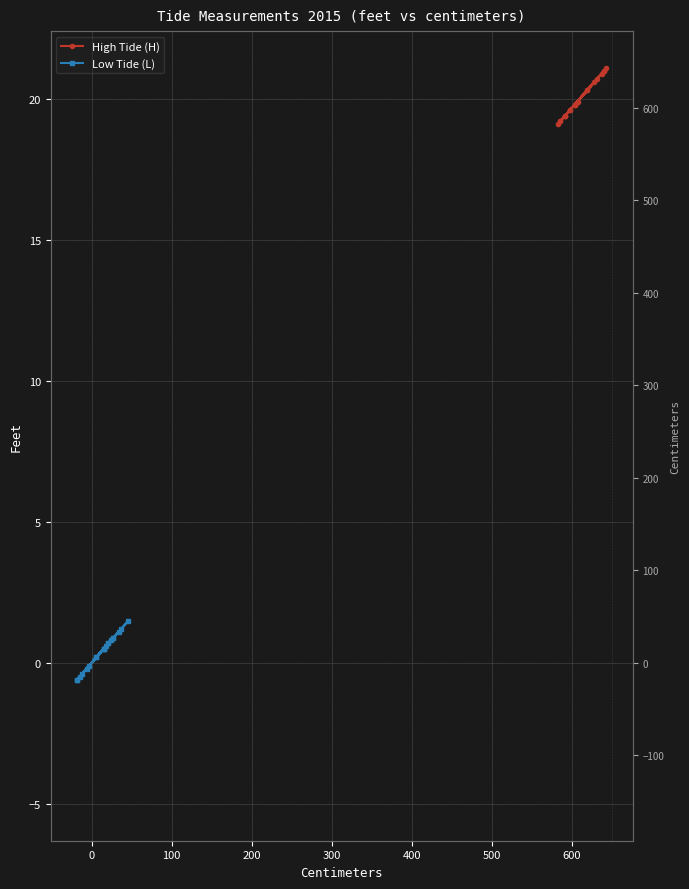

Reading left to right, list all the values displayed in this chart.

High Tide (H): 19.1	20.3	19.2	20.6	19.4	20.9	19.6	21.0	19.8	21.1	19.8	21.0	19.8	20.7	19.6	20.3	19.4	19.9	19.2	19.4
Low Tide (L): 0.9	0.2	0.8	-0.1	0.7	-0.4	0.5	-0.6	0.5	-0.6	0.5	-0.5	0.7	-0.2	0.9	0.2	1.2	0.6	1.5	1.1